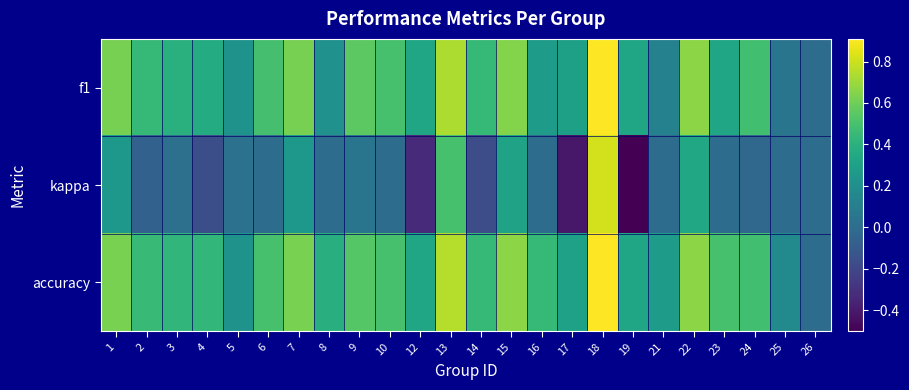

What is the total value across all series at 12?

0.3